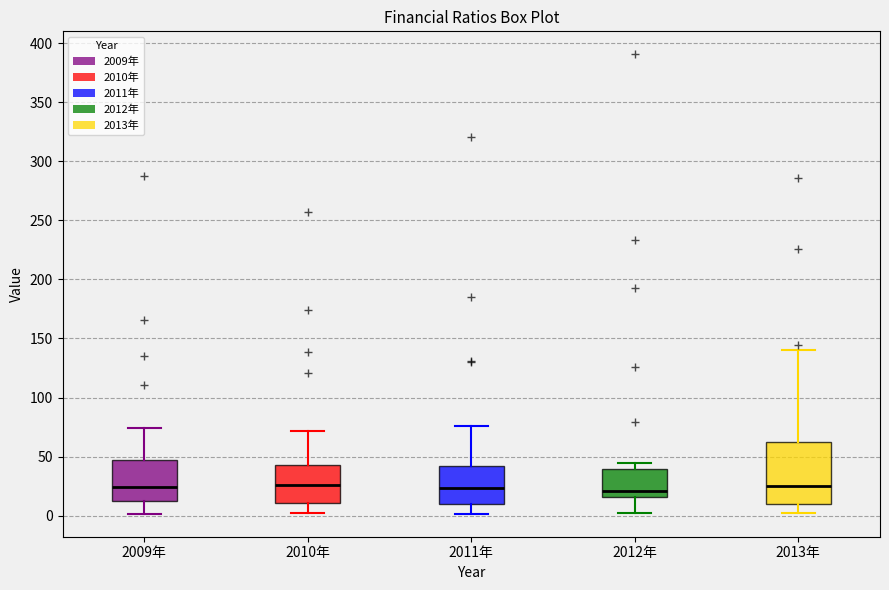

Comparing the boxes themselves (not the whiskers), which one is the tallest?

2013年